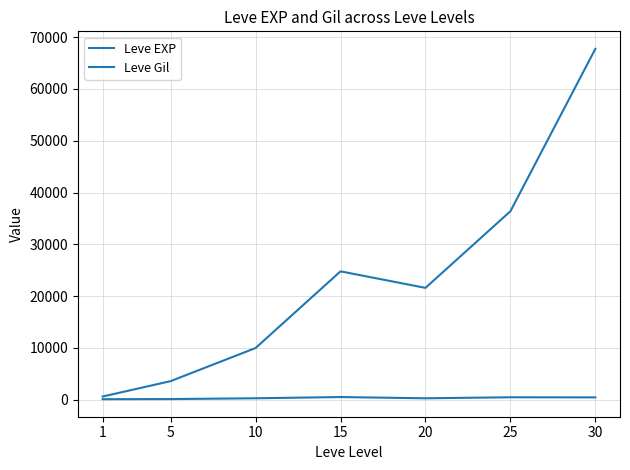

True or false: Leve EXP has a value of 17616 at 10.

False